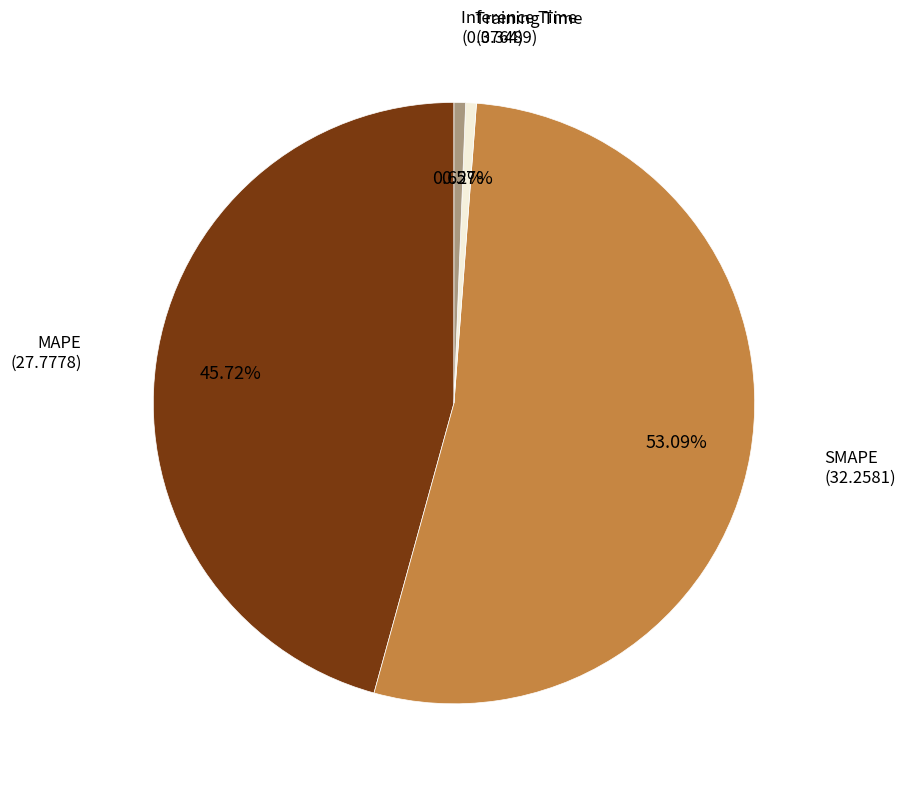

Between Inference Time and MAPE, which is larger?

MAPE